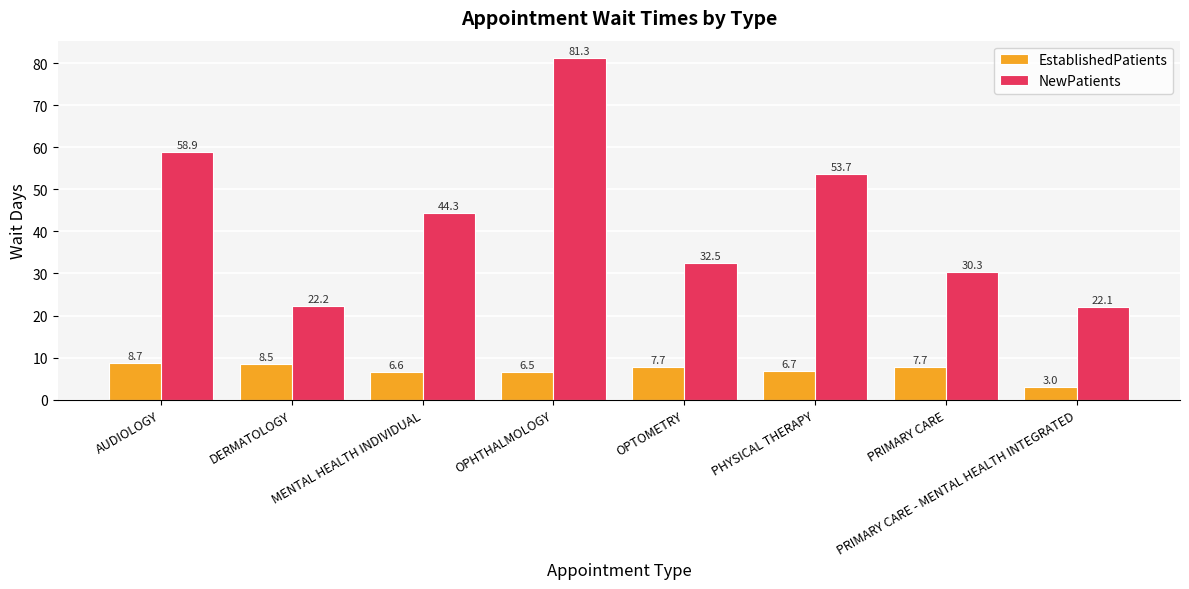

List the series in order of their peak value, highest first.

NewPatients, EstablishedPatients